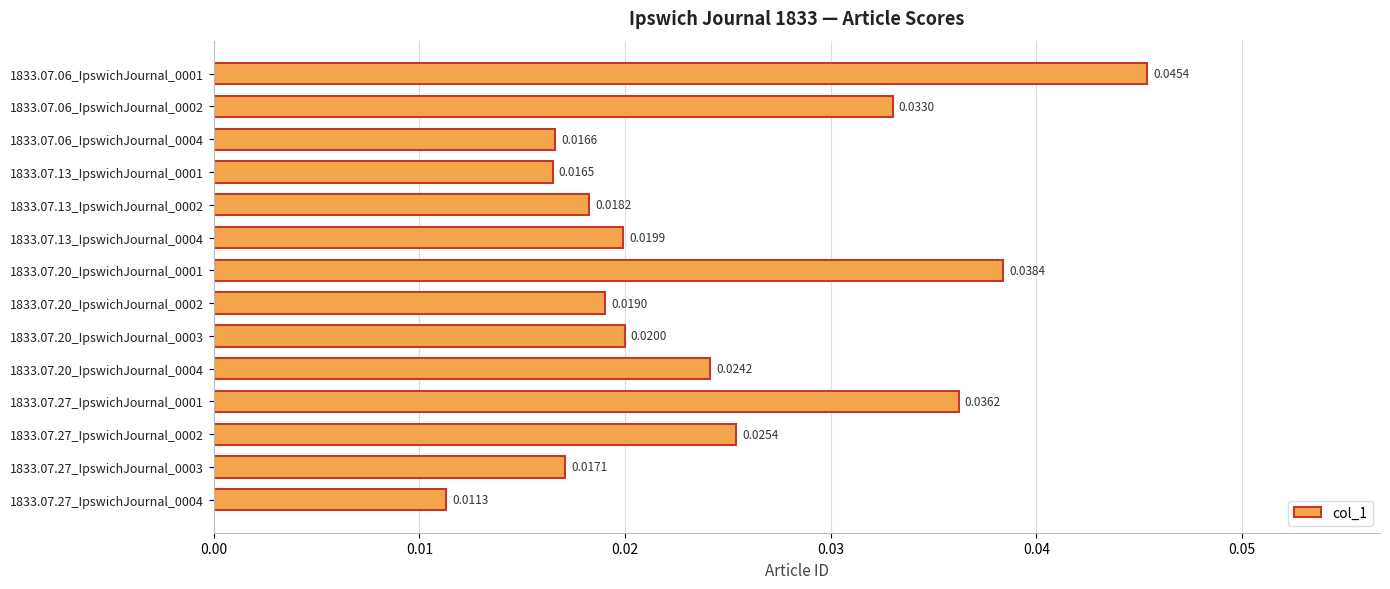

Between 1833.07.27_IpswichJournal_0002 and 1833.07.13_IpswichJournal_0004, which is larger?

1833.07.27_IpswichJournal_0002